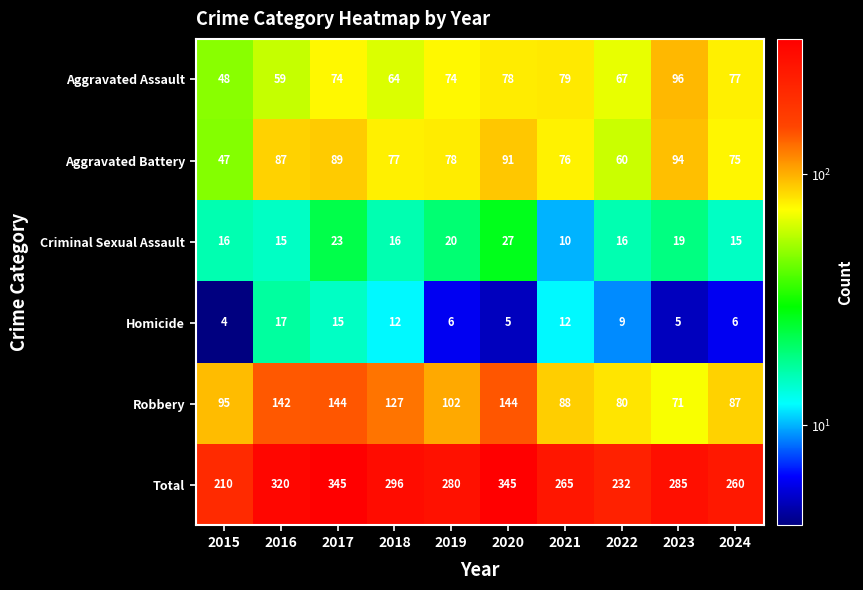

What is the average value of the Criminal Sexual Assault series?

18